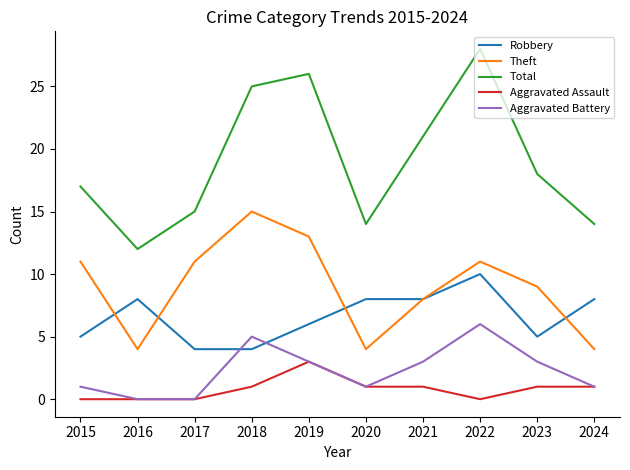

The value of Total at 2016 is 12. True or false?

True